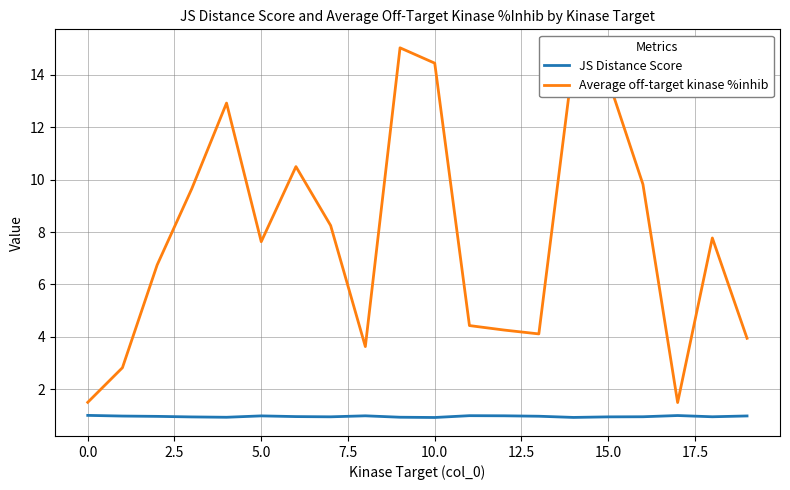

Does the chart display data point markers on the line(s)?

No